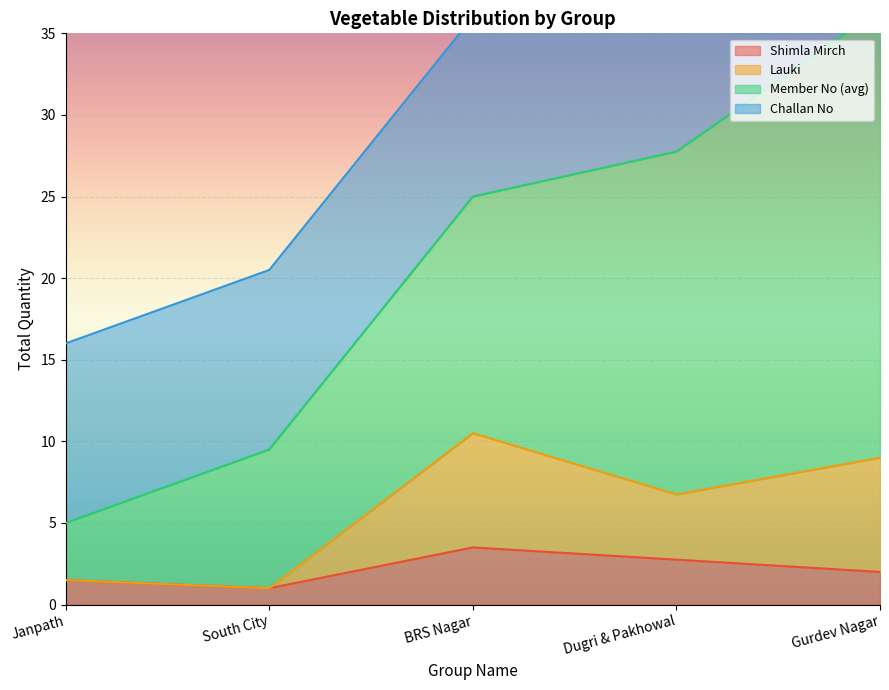

Read the Shimla Mirch value at Gurdev Nagar.

2.0